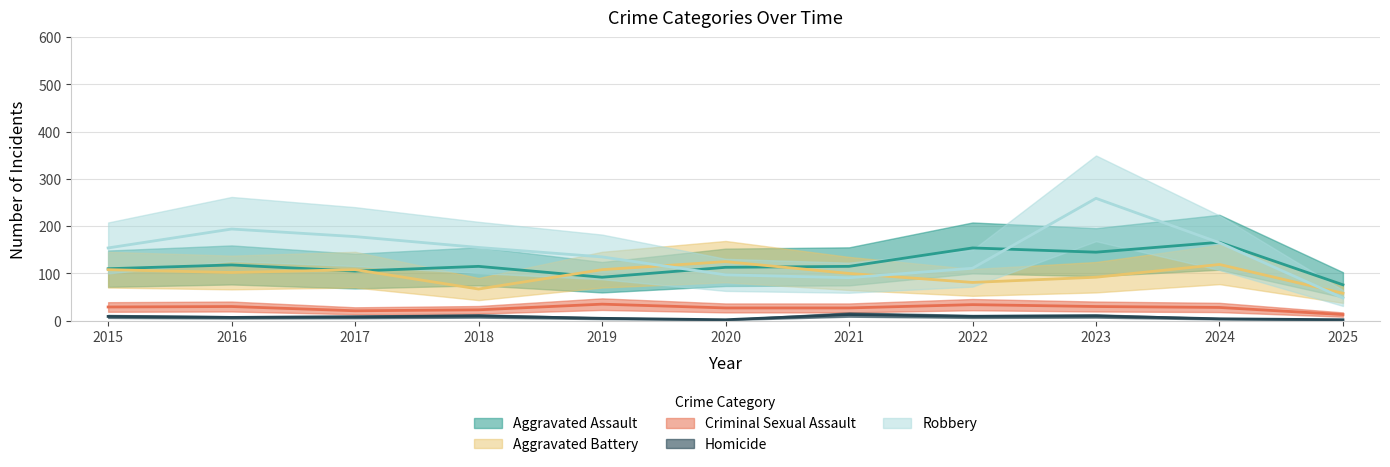

What is the value of the Aggravated Assault point at the 11th from the left?

76